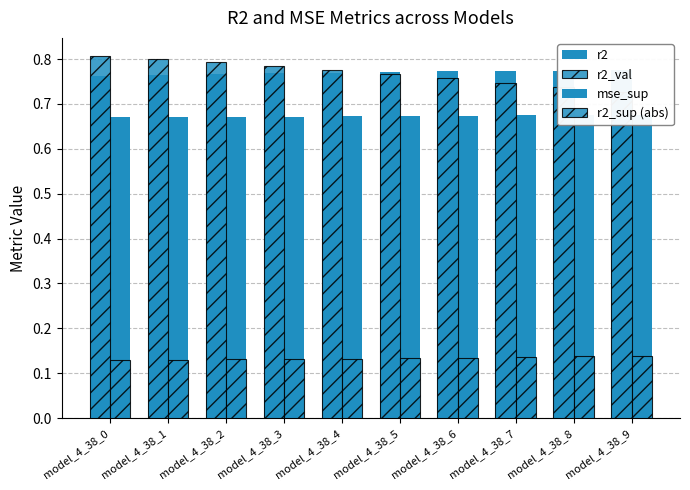

Reading left to right, what are all the values shown in this chart?

r2: 0.8	0.8	0.8	0.8	0.8	0.8	0.8	0.8	0.8	0.8
r2_val: 0.8	0.8	0.8	0.8	0.8	0.8	0.8	0.7	0.7	0.7
mse_sup: 0.7	0.7	0.7	0.7	0.7	0.7	0.7	0.7	0.7	0.7
r2_sup (abs): 0.1	0.1	0.1	0.1	0.1	0.1	0.1	0.1	0.1	0.1